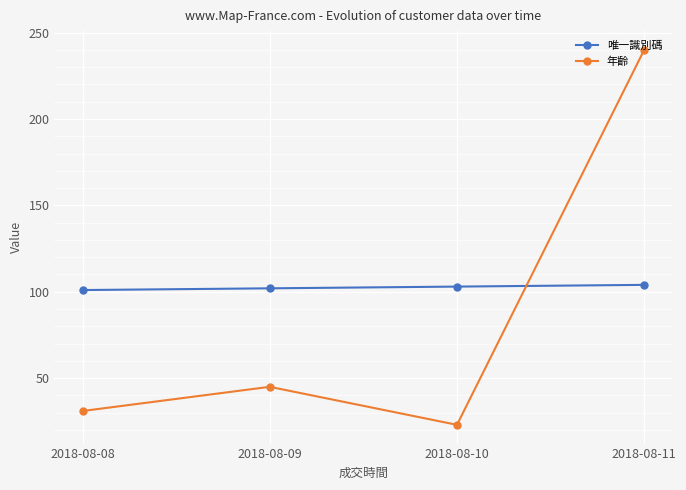

Rank the series by their maximum value, from lowest to highest.

唯一識別碼, 年齡